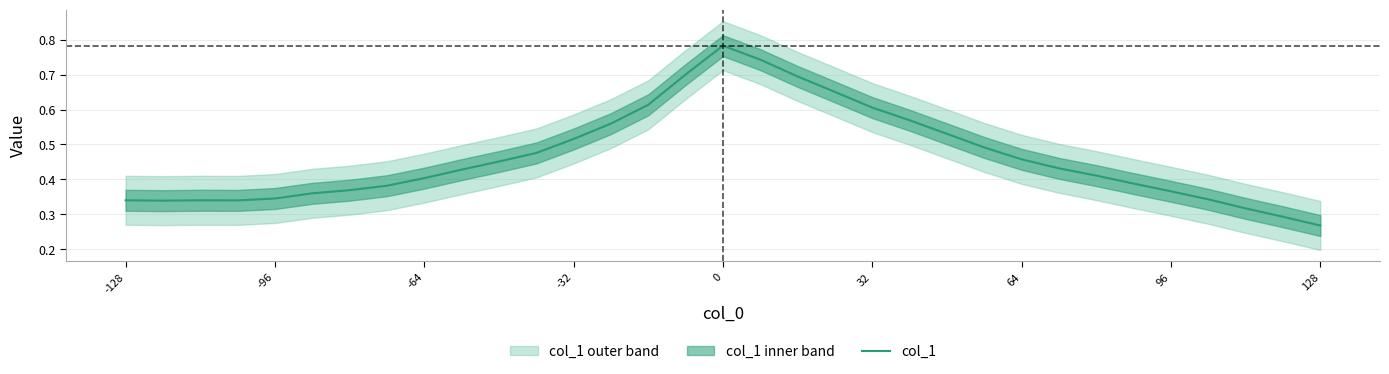

Where is col_1 nearest to the value 0?

128